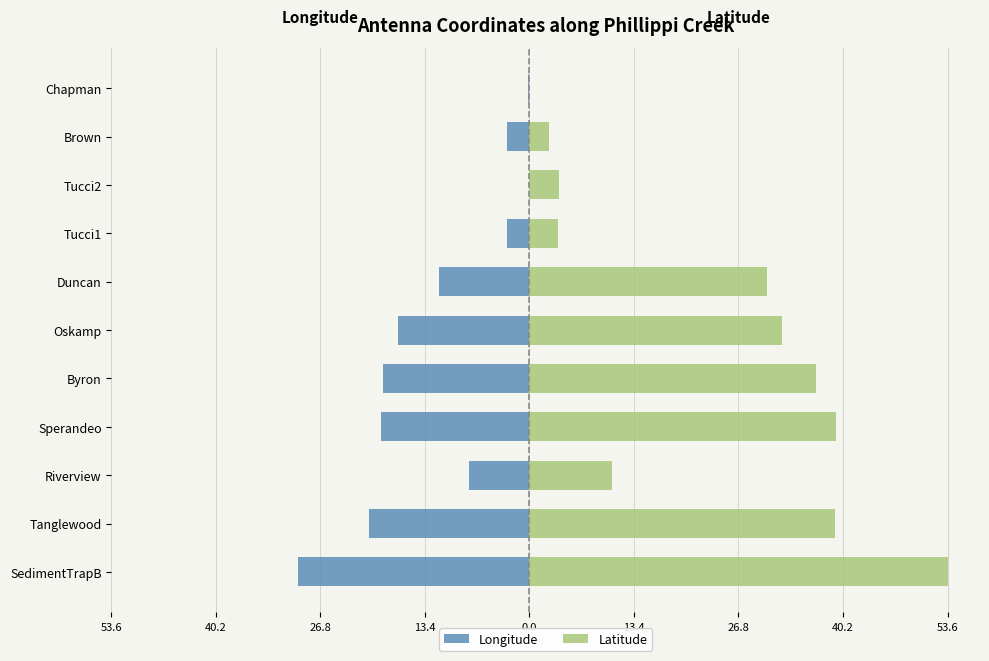

Reading left to right, list all the values displayed in this chart.

Longitude: -29.7	-20.5	-7.8	-19.0	-18.7	-16.9	-11.6	-2.8	0.0	-2.8	-0.1
Latitude: 53.6	39.2	10.6	39.3	36.7	32.4	30.4	3.6	3.7	2.5	0.0